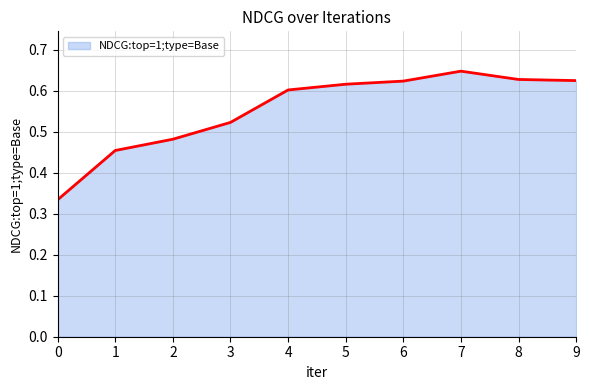

True or false: the data shows 0.3 at 3.

False